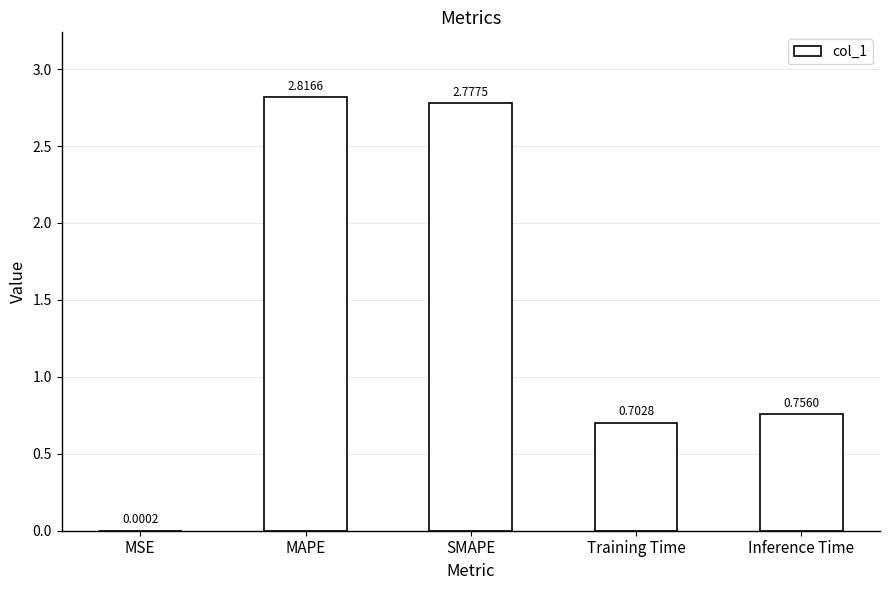

At which label is the value closest to 1?

Inference Time